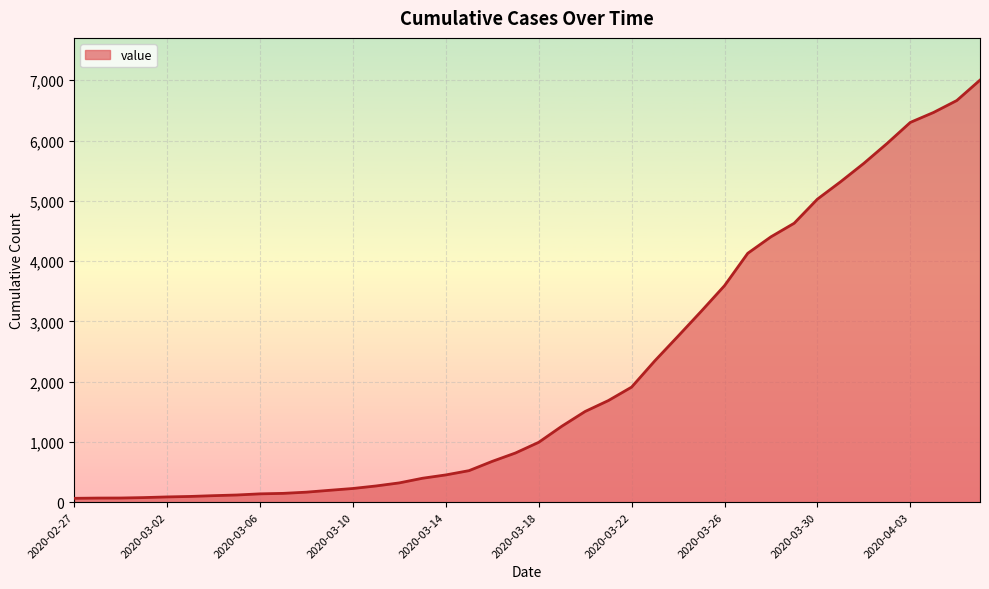

What is the difference between the maximum and minimum values?

6939